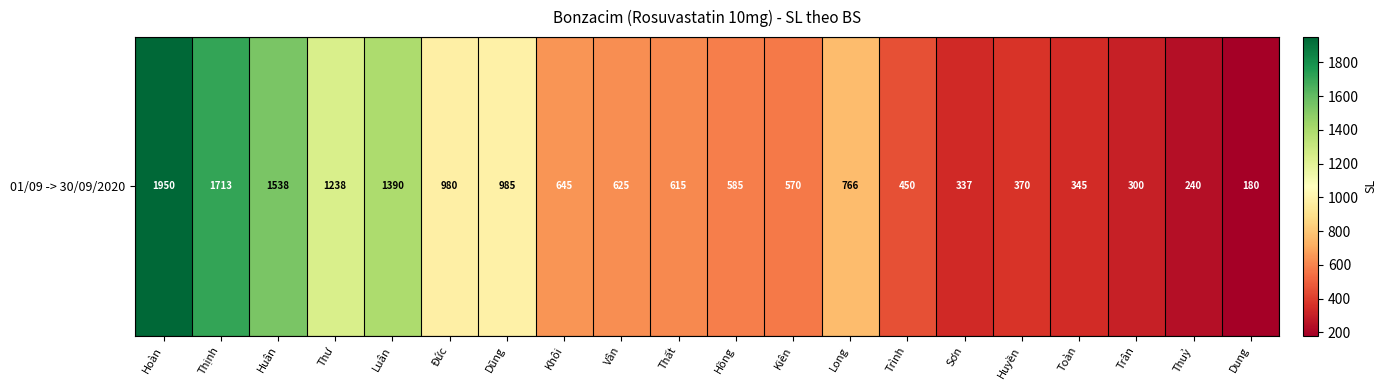

Between Đức and Vân, which is larger?

Đức